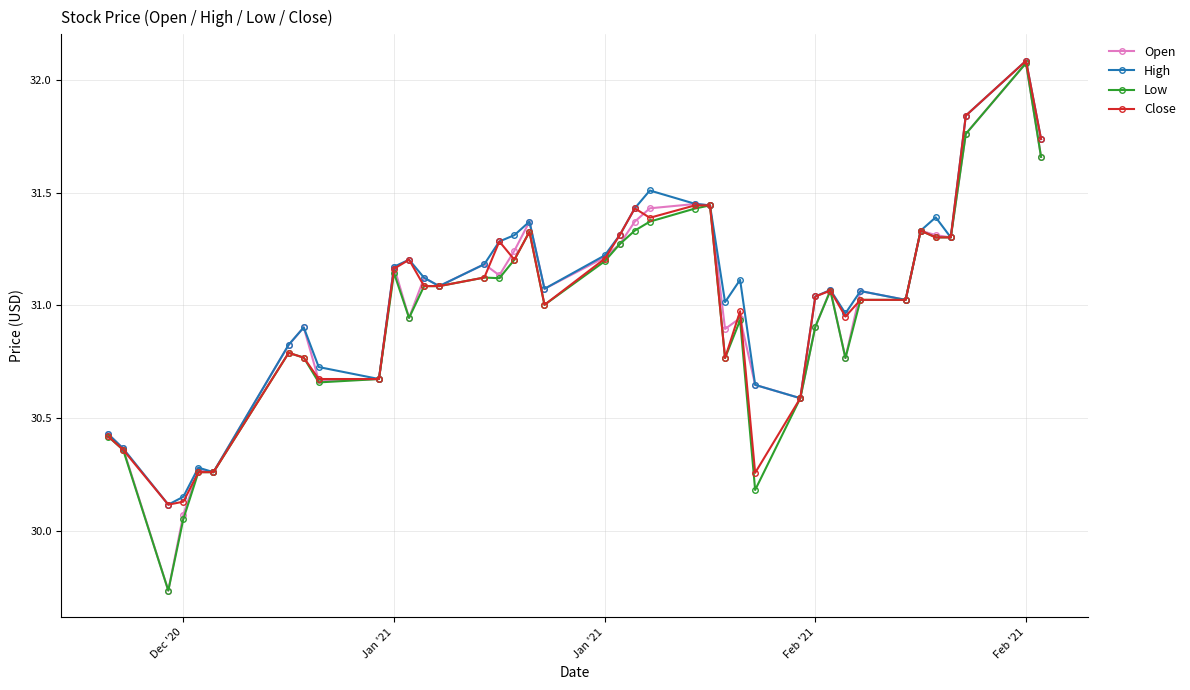

True or false: Low has more than 0 interior local peaks.

True